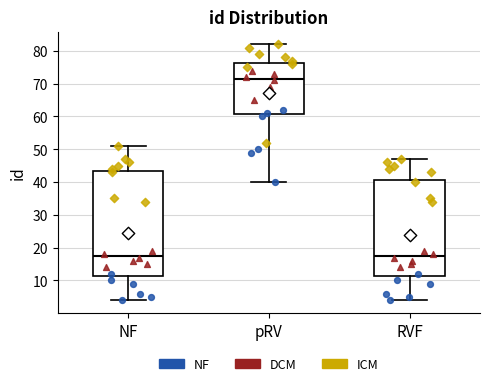

Where does the upper whisker of the box for pRV end on the y-axis? The values are not printed on the chart, so give them approximately, as read against the axis.

82